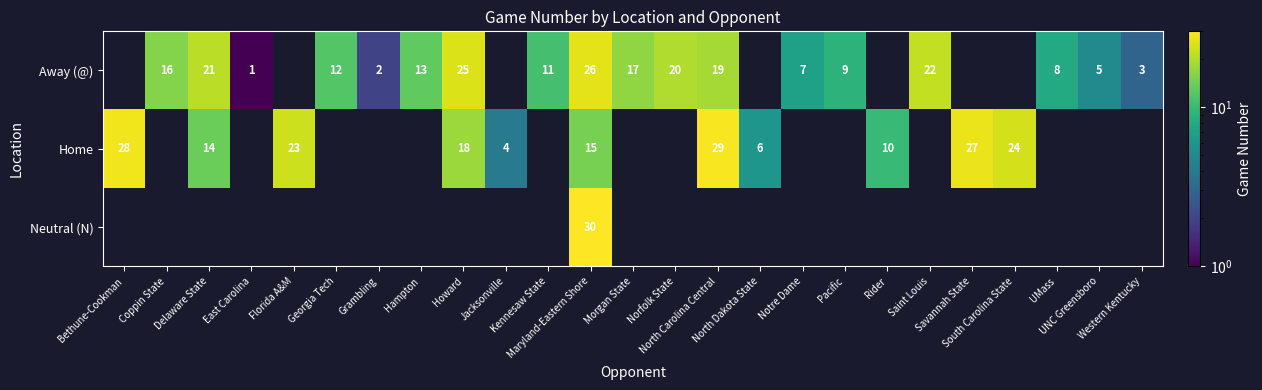

What is the total value across all series at UNC Greensboro?

5